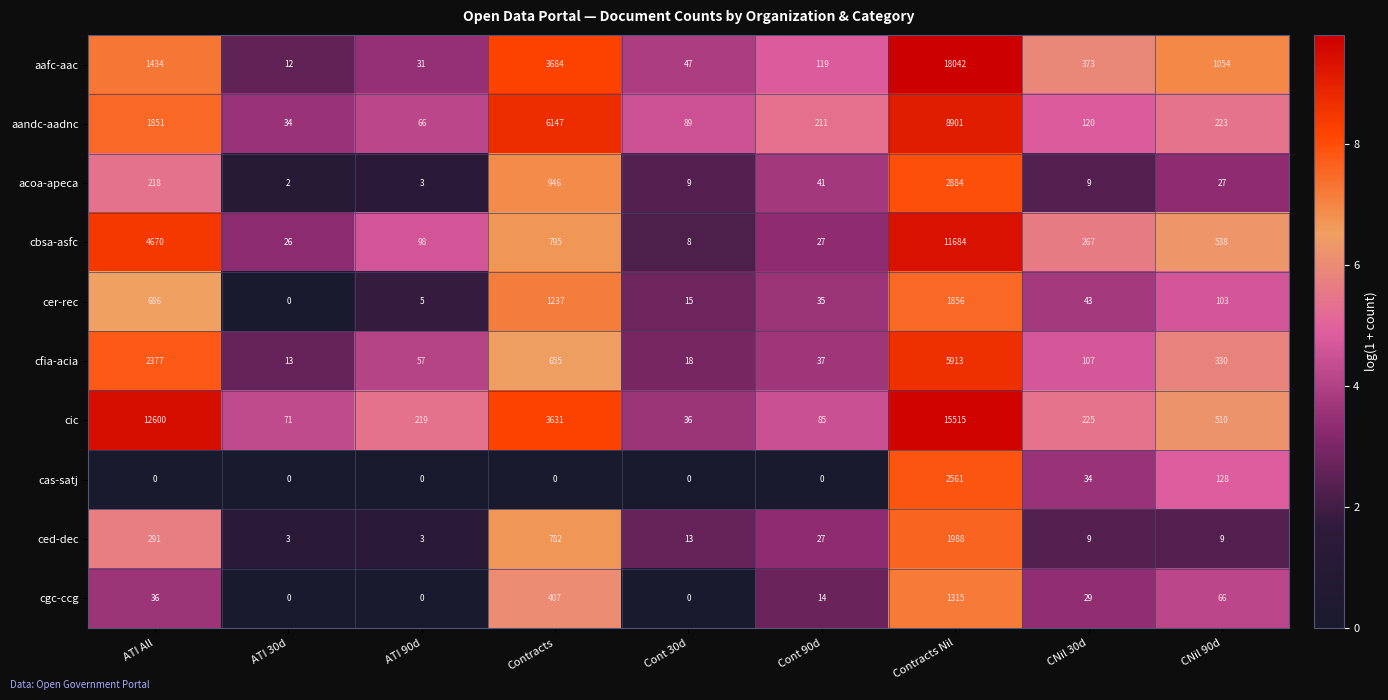

Between ATI All and CNil 30d, which series saw the biggest shift?

cic